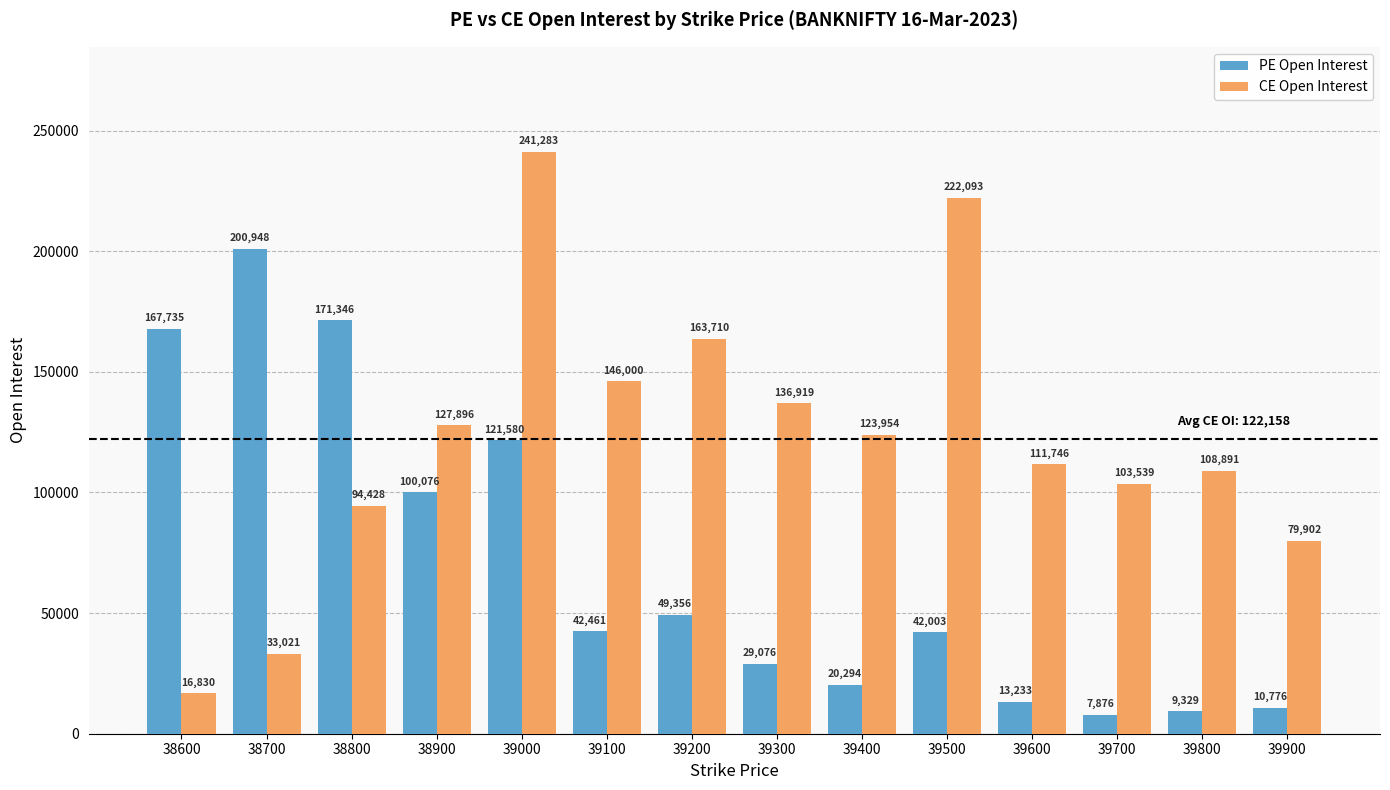

What is the value of the CE Open Interest bar at the 11th from the left?

111746